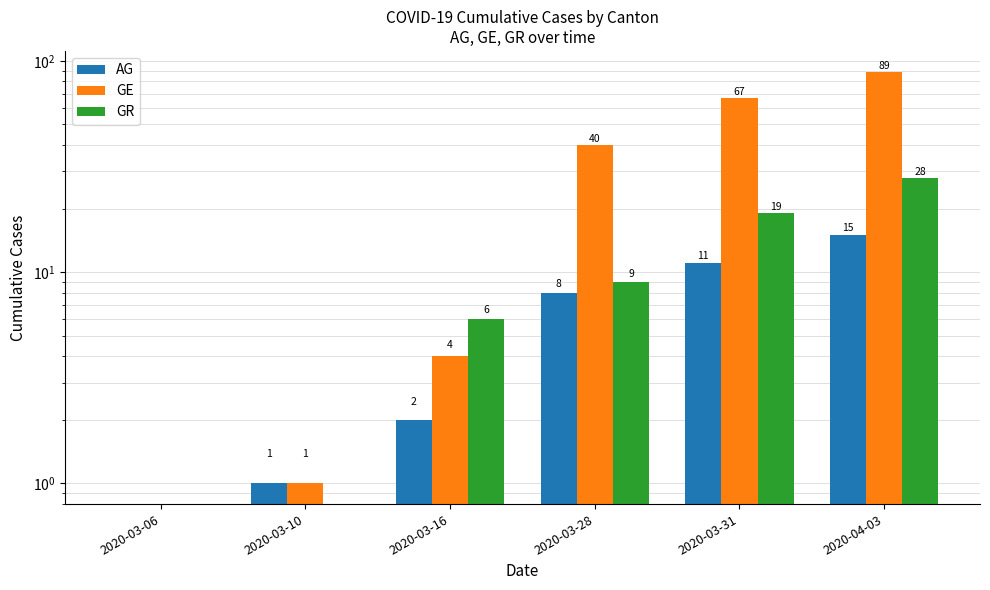

What is the maximum value for GE?

89